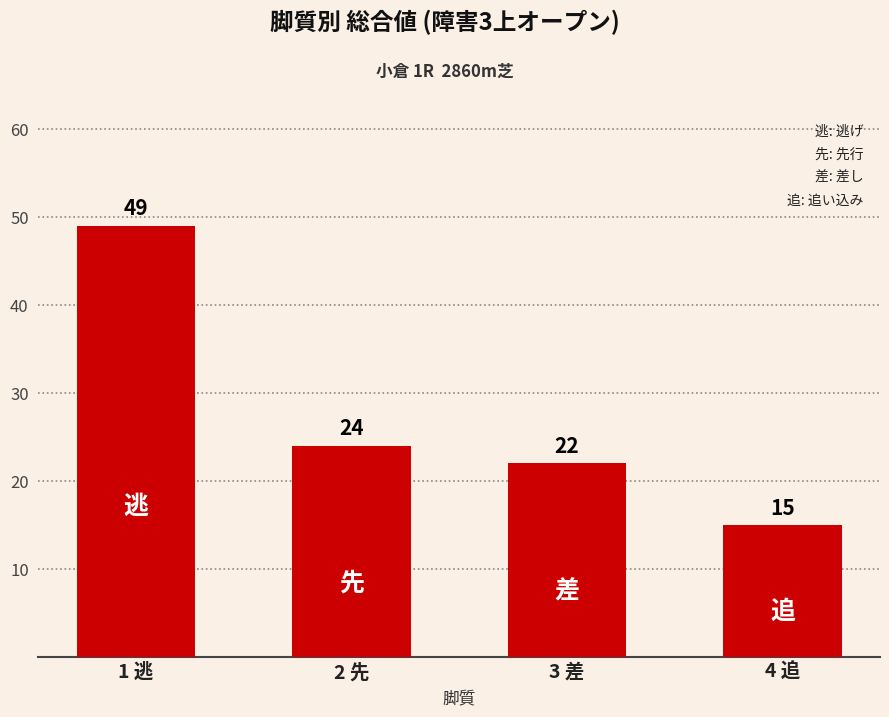

How many data points are less than 24?

2